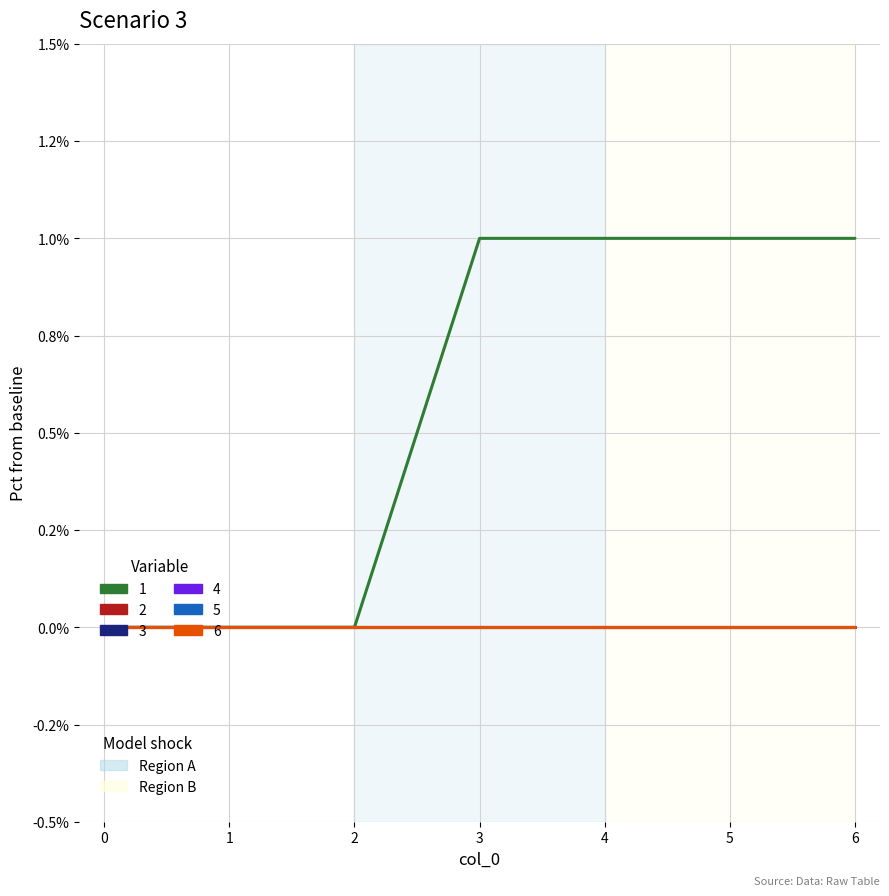

Does the chart display data point markers on the line(s)?

No